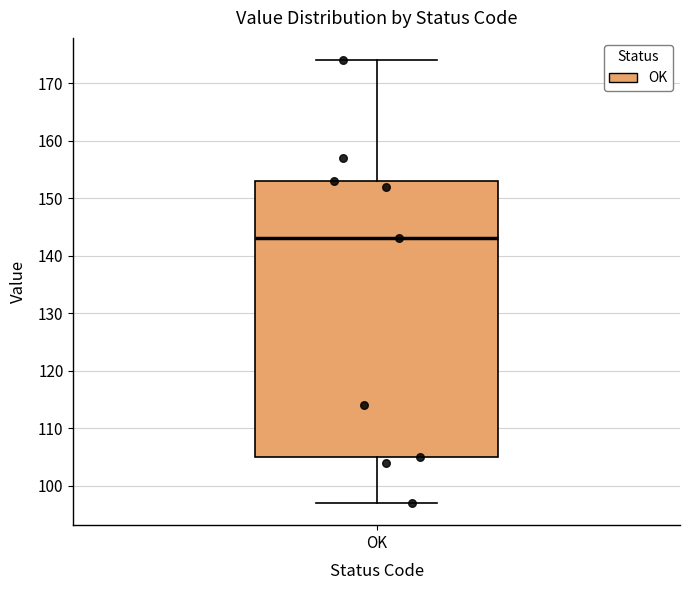

Read this box plot against the y-axis: the position of the median line, the range covered by the box, and the ends of both whiskers. The values are not printed on the chart, so give them approximately, as read against the axis.

median 143, box 105 to 153, whiskers 97 to 174